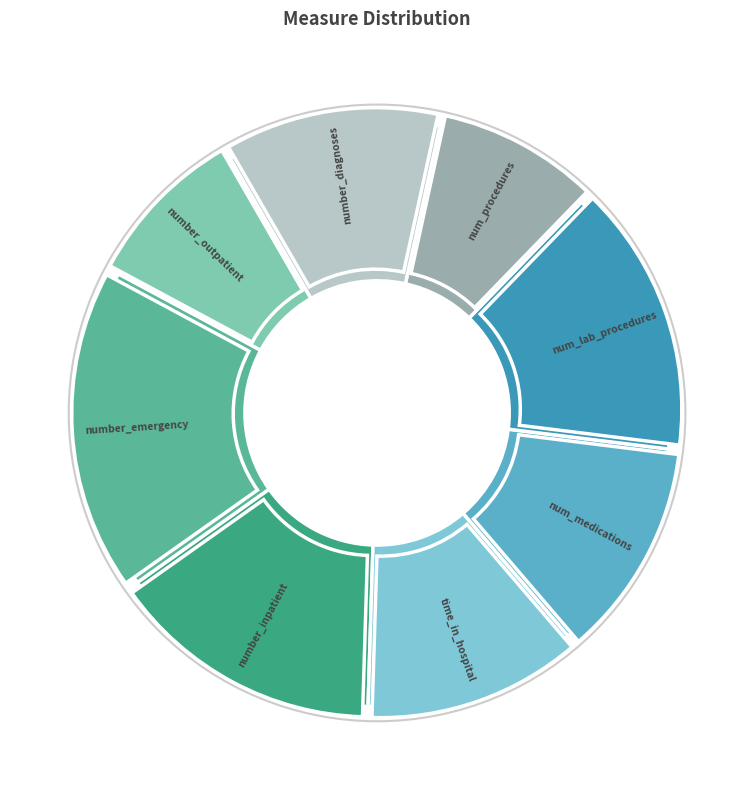

To the nearest percent, what percentage of the pie is number_diagnoses?

12%